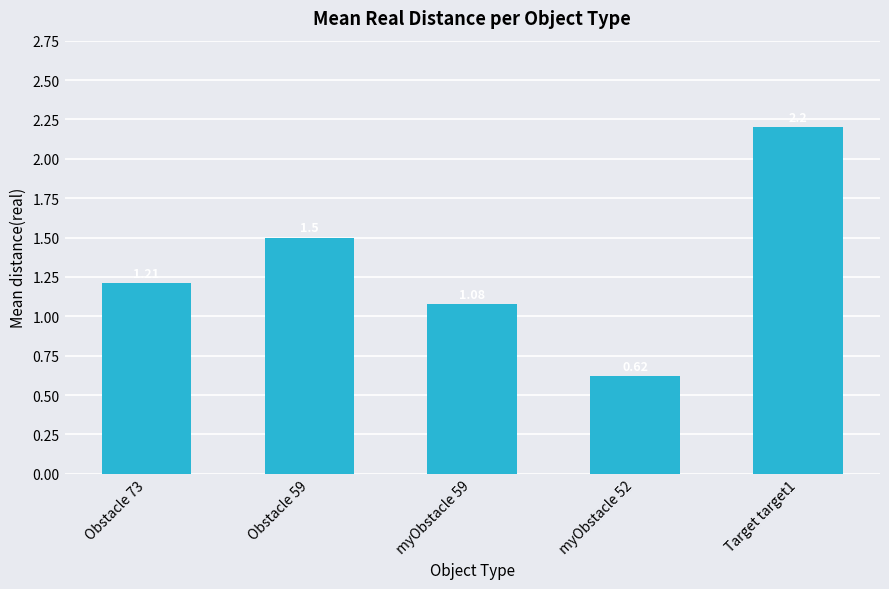

What is the sum of the values at Obstacle 73 and Target target1?

3.4